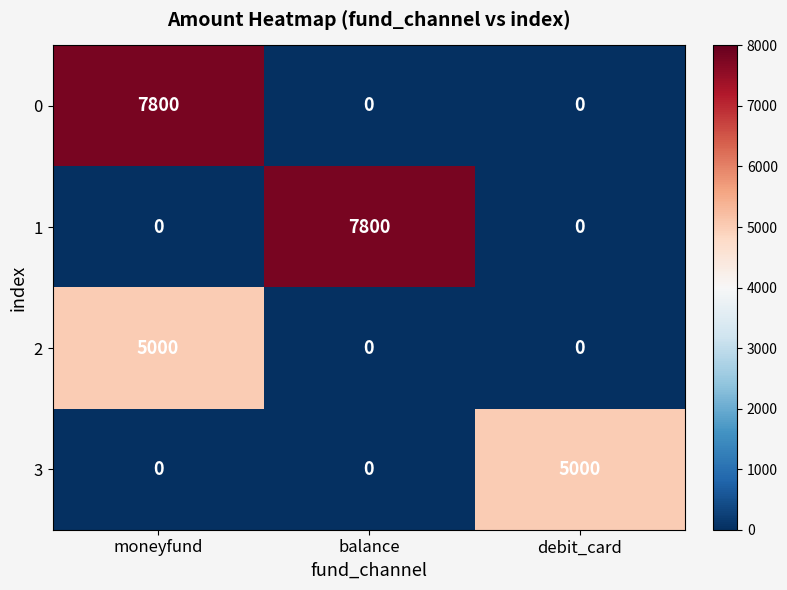

What is the difference between the 2 values at debit_card and moneyfund?

5000